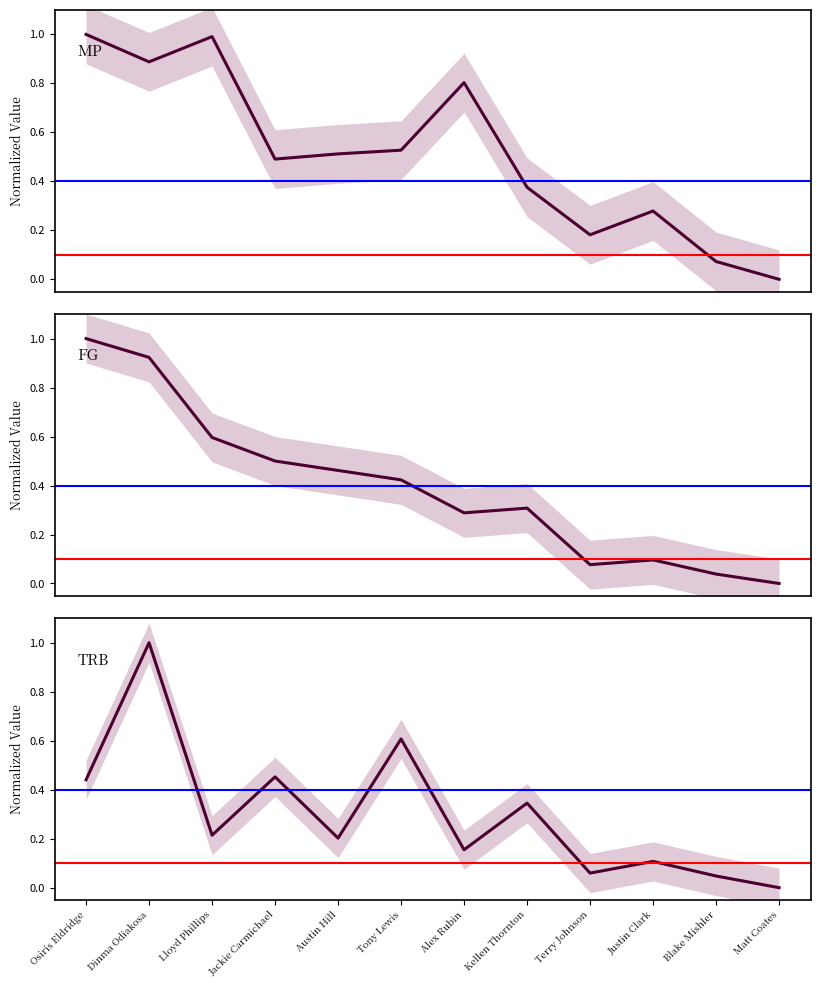

What is the sum of the TRB values at Osiris Eldridge and Lloyd Phillips?

0.7